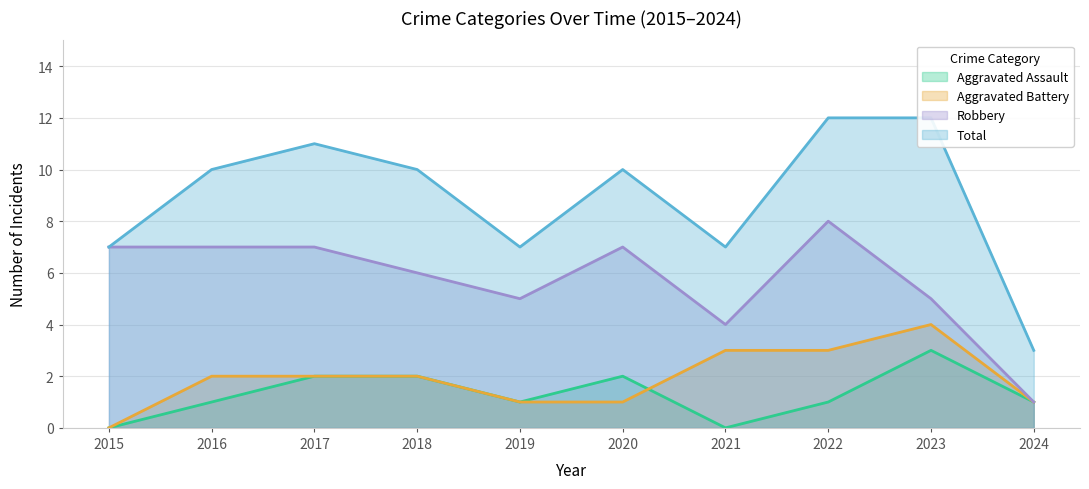

Which series changed the most between 2017 and 2022?

Aggravated Assault